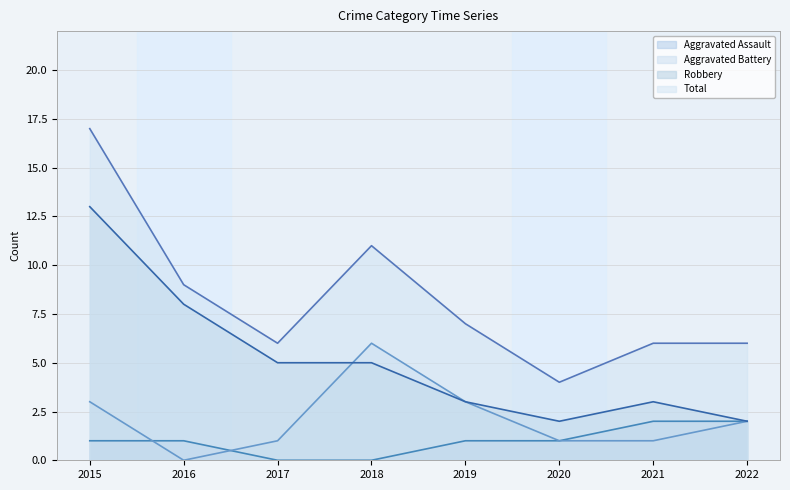

Rank the categories by Aggravated Battery value from highest to lowest.

2018, 2015, 2019, 2022, 2017, 2020, 2021, 2016